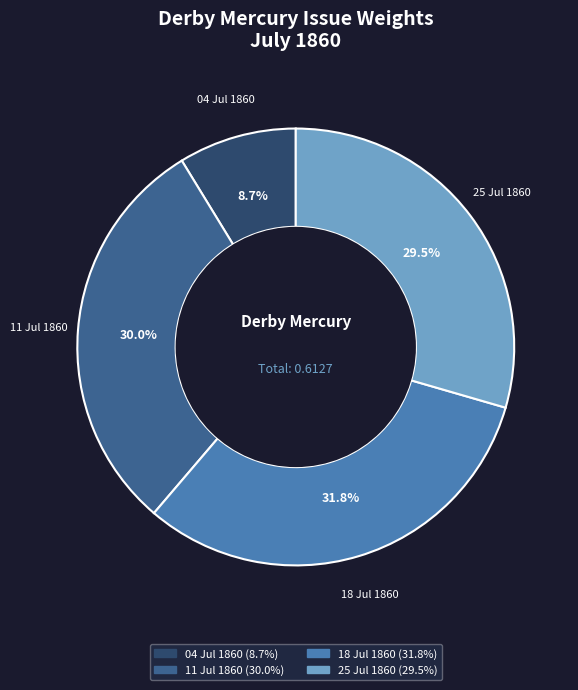

How many slices are in this pie chart?

4